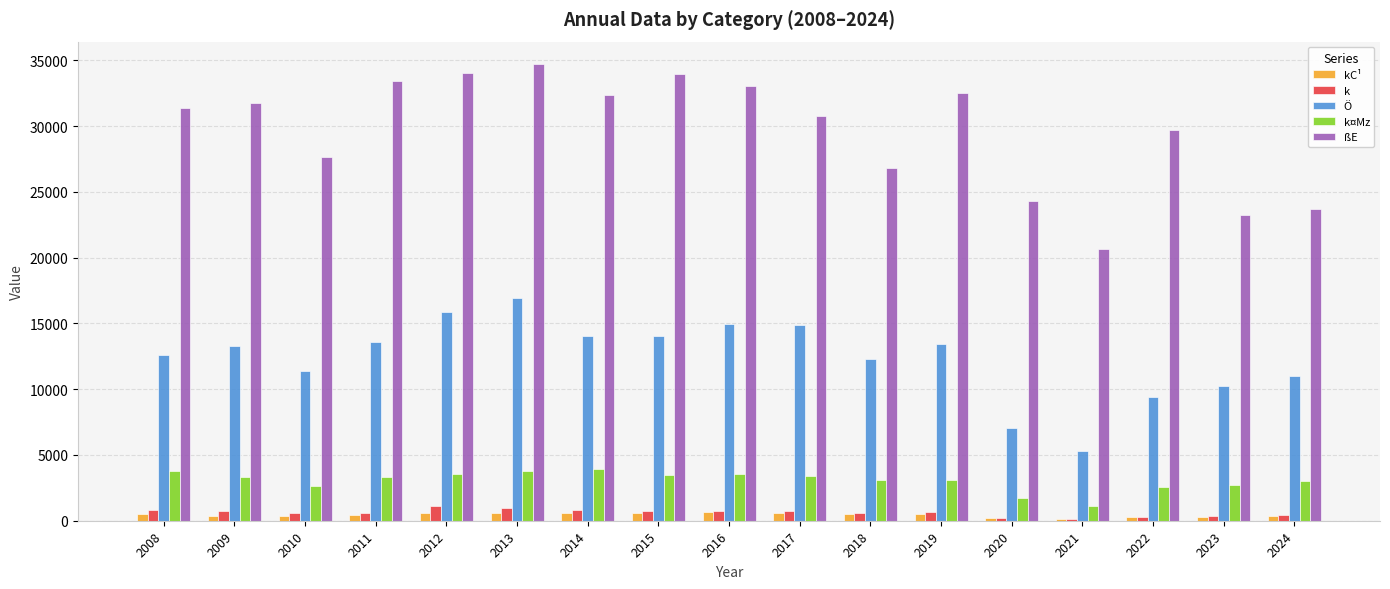

What is the sum of all k¤Mz values?

52164